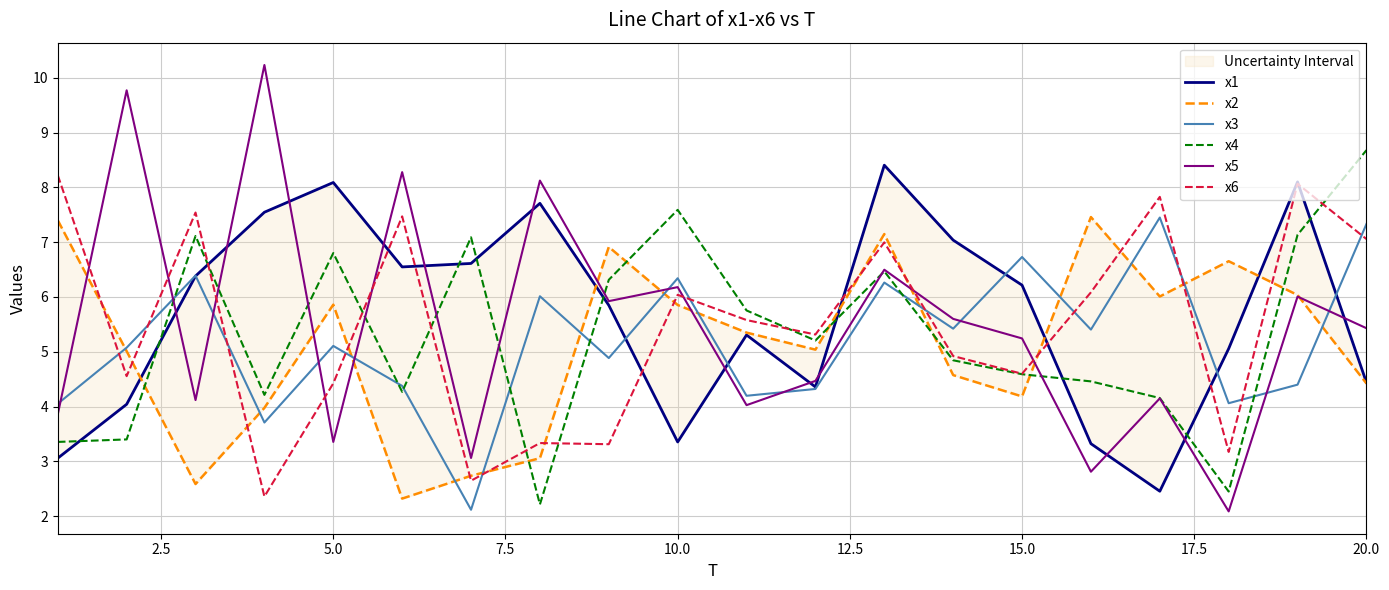

Which series has the largest range (max minus min)?

x5